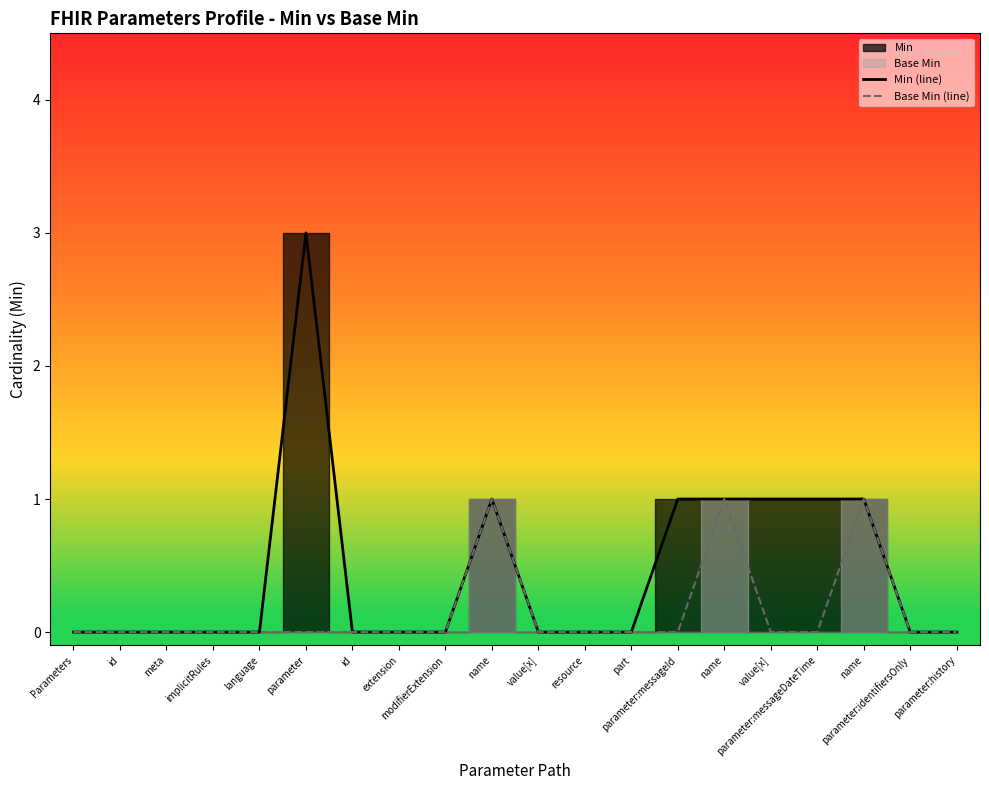

Where is Min (line) nearest to the value 1?

name